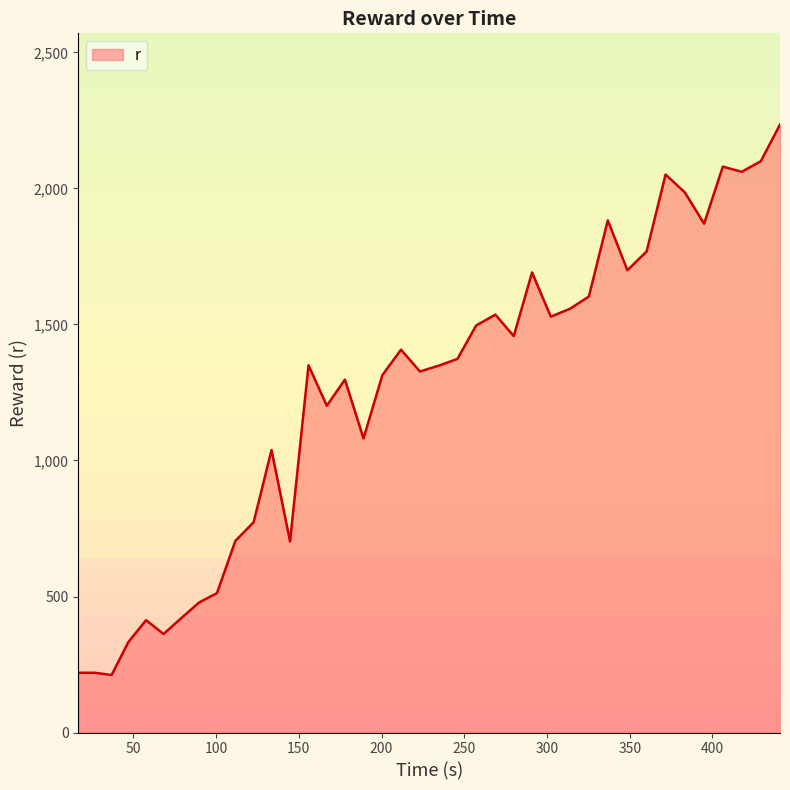

What is the minimum value shown in the chart?

211.4